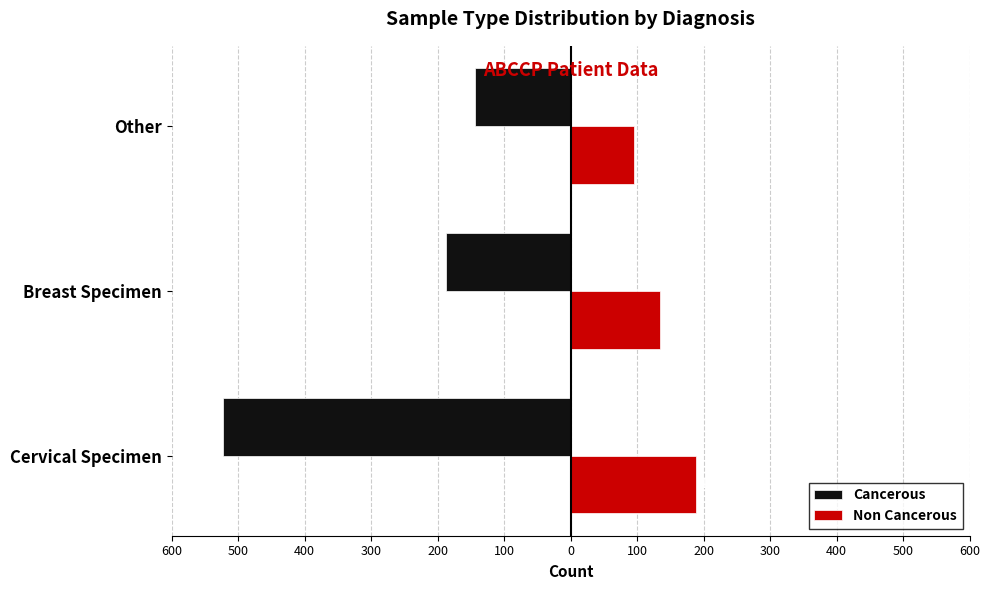

What are all the series names shown in the legend?

Cancerous, Non Cancerous